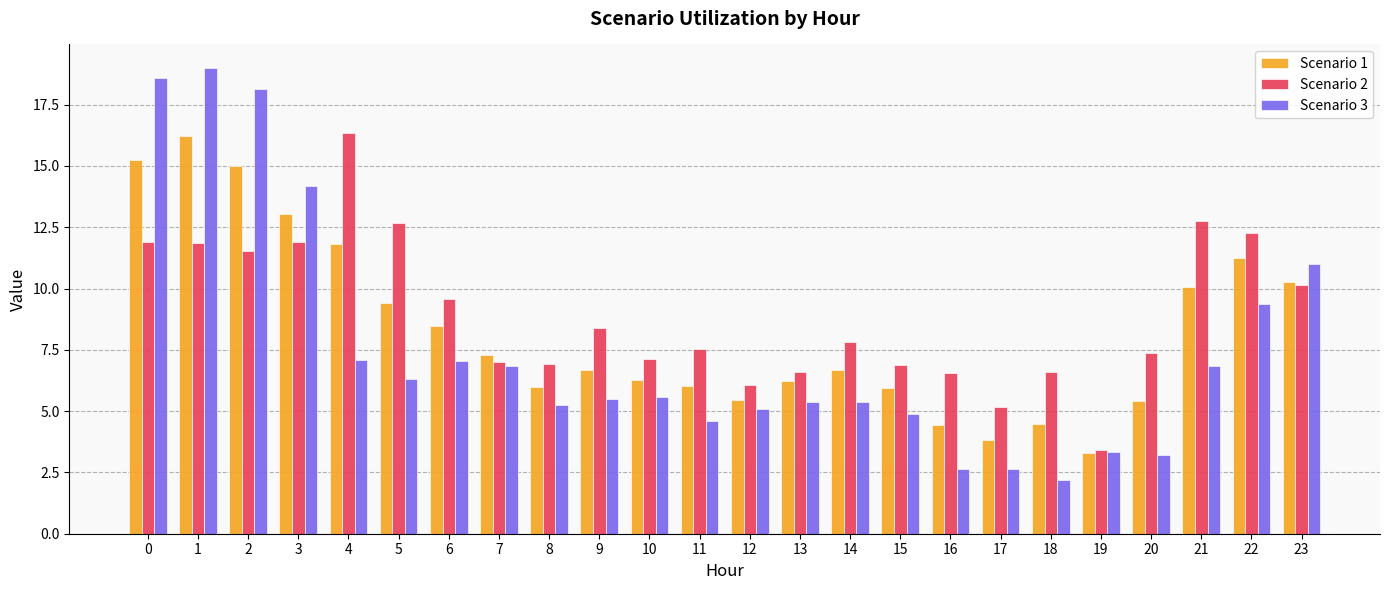

What is the value of the Scenario 3 bar at the 21st from the left?

3.2